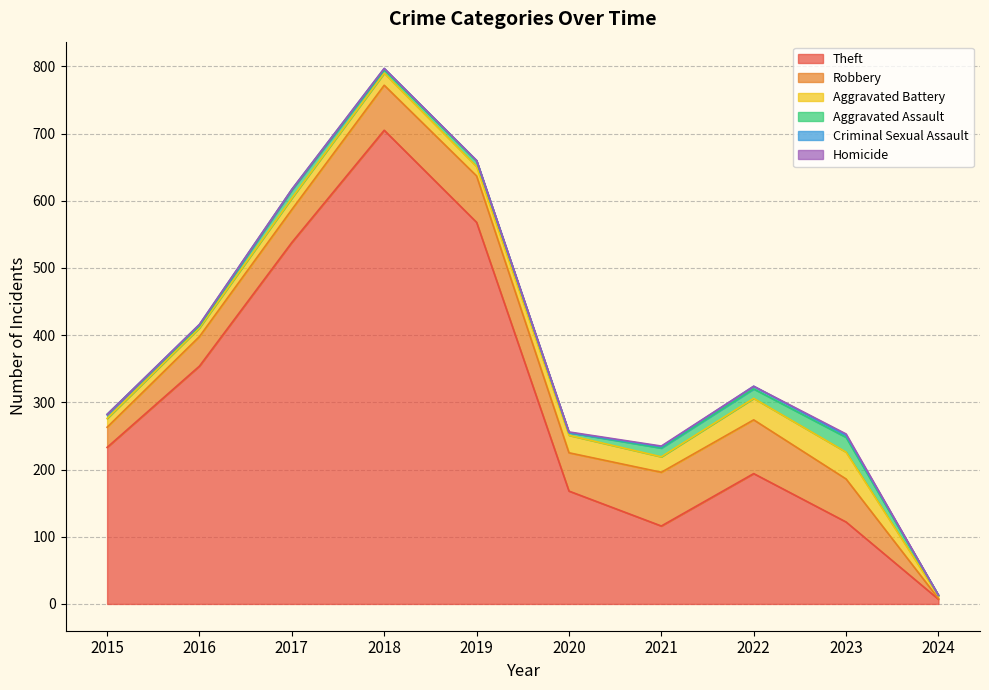

What is the maximum value shown in the chart?

705